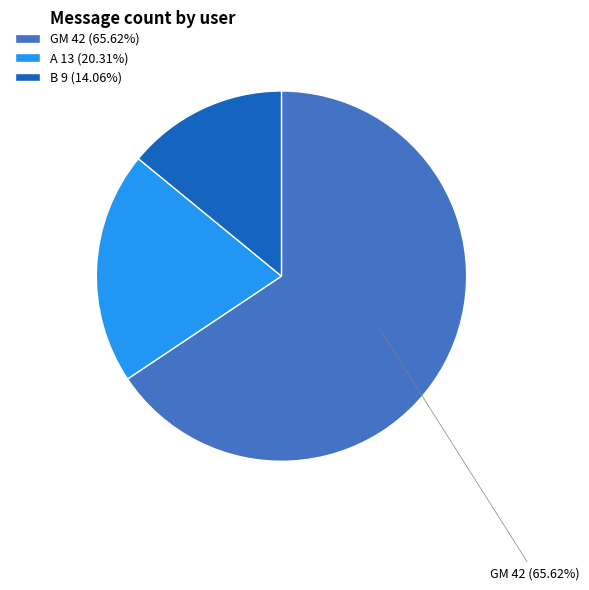

Rank the categories by value from lowest to highest.

B, A, GM